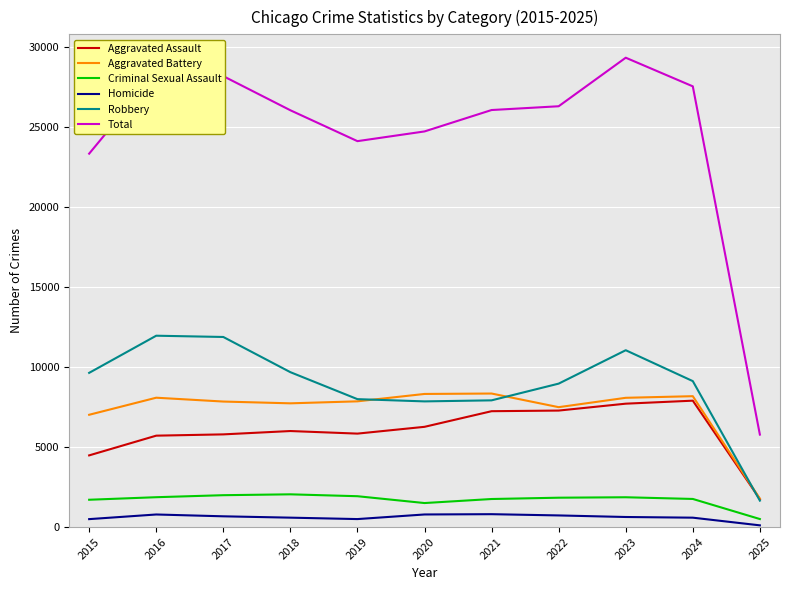

What is the total value across all series at 2023?

58672